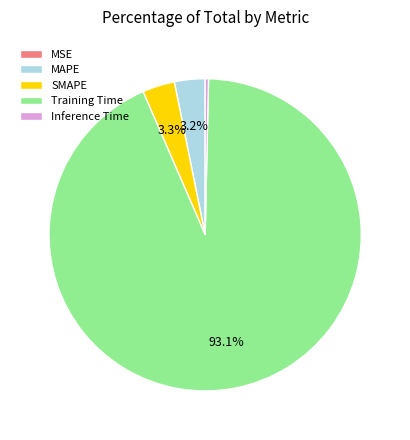

Which category accounts for the majority?

Training Time